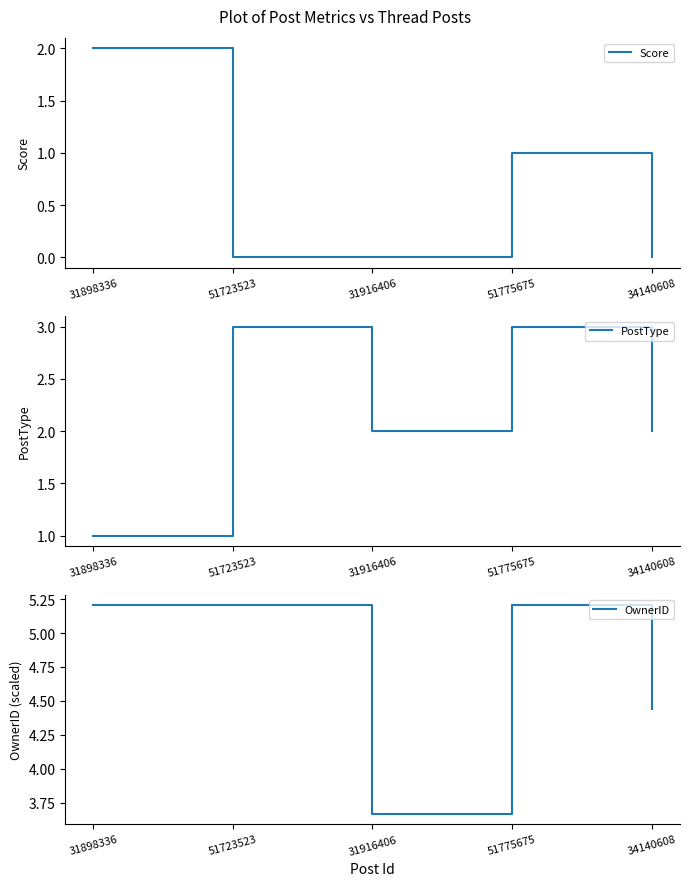

What are all the series names shown in the legend?

Score, PostType, OwnerID